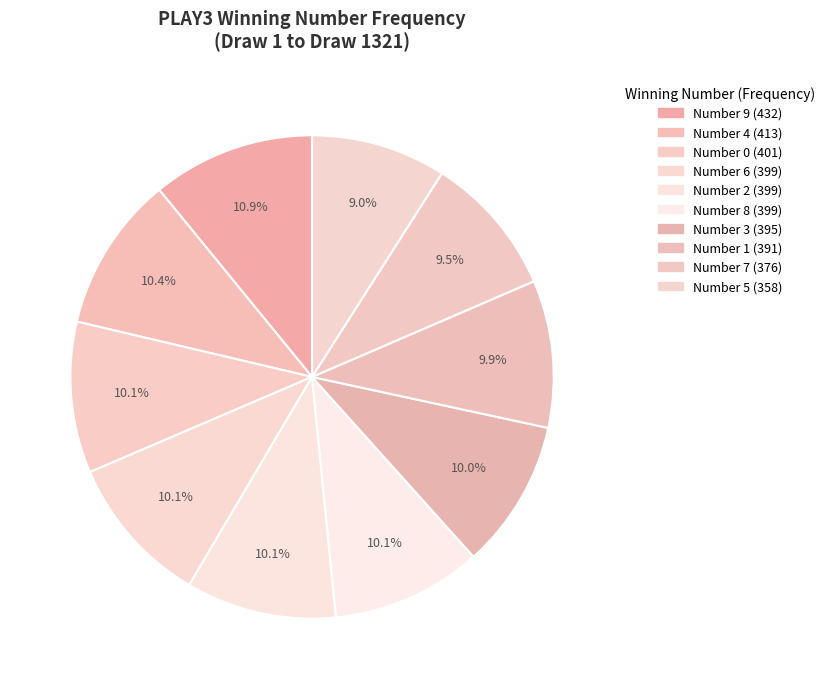

How many slices are in this pie chart?

10